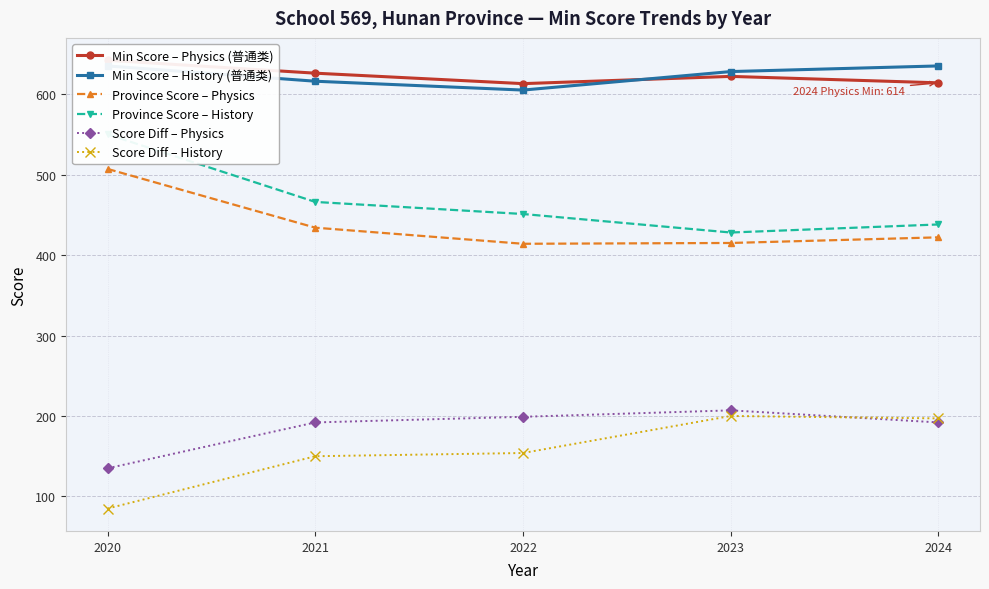

Is this an area chart (filled region under the line)?

No